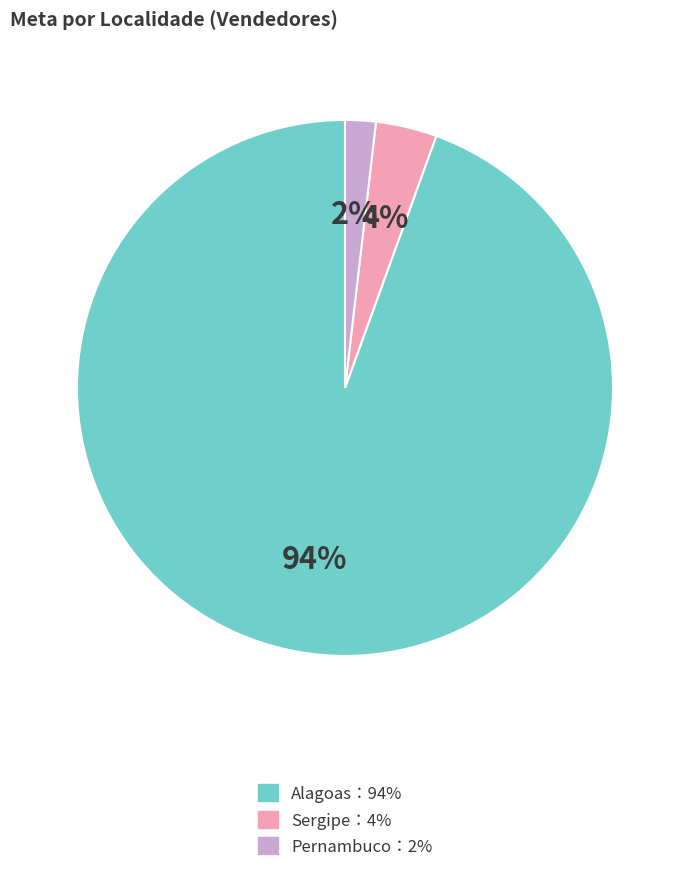

To the nearest percent, what is the average slice percentage?

33%